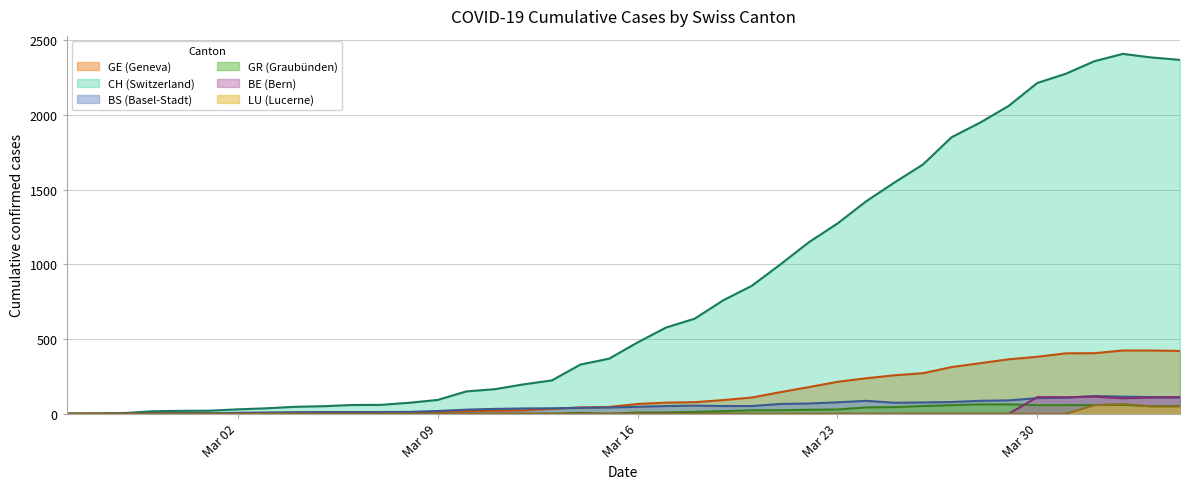

Which series has the largest total across all categories?

CH (Switzerland)